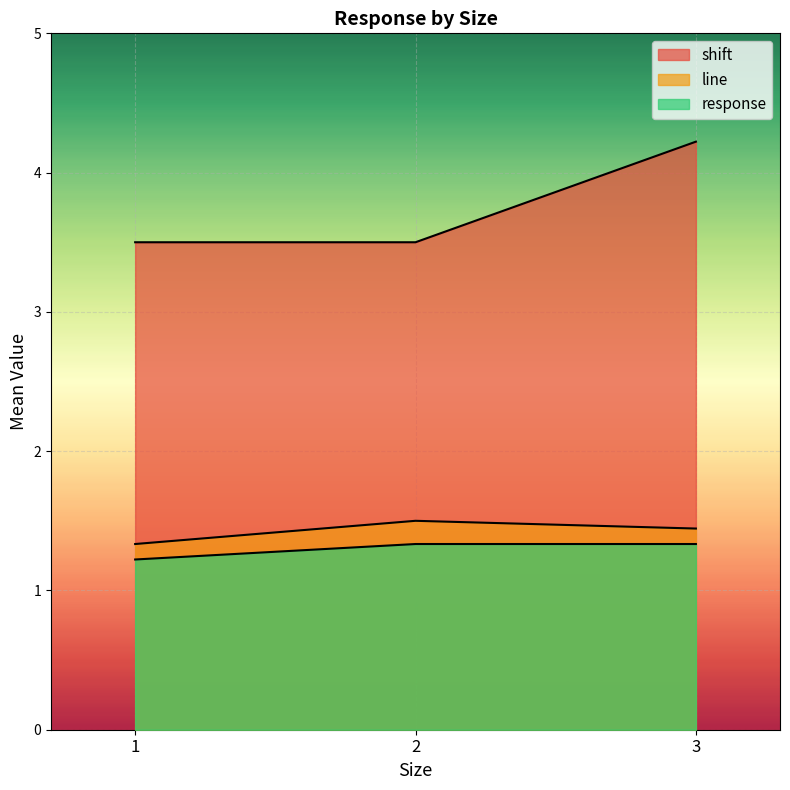

At how many categories does at least one series exceed 2?

3